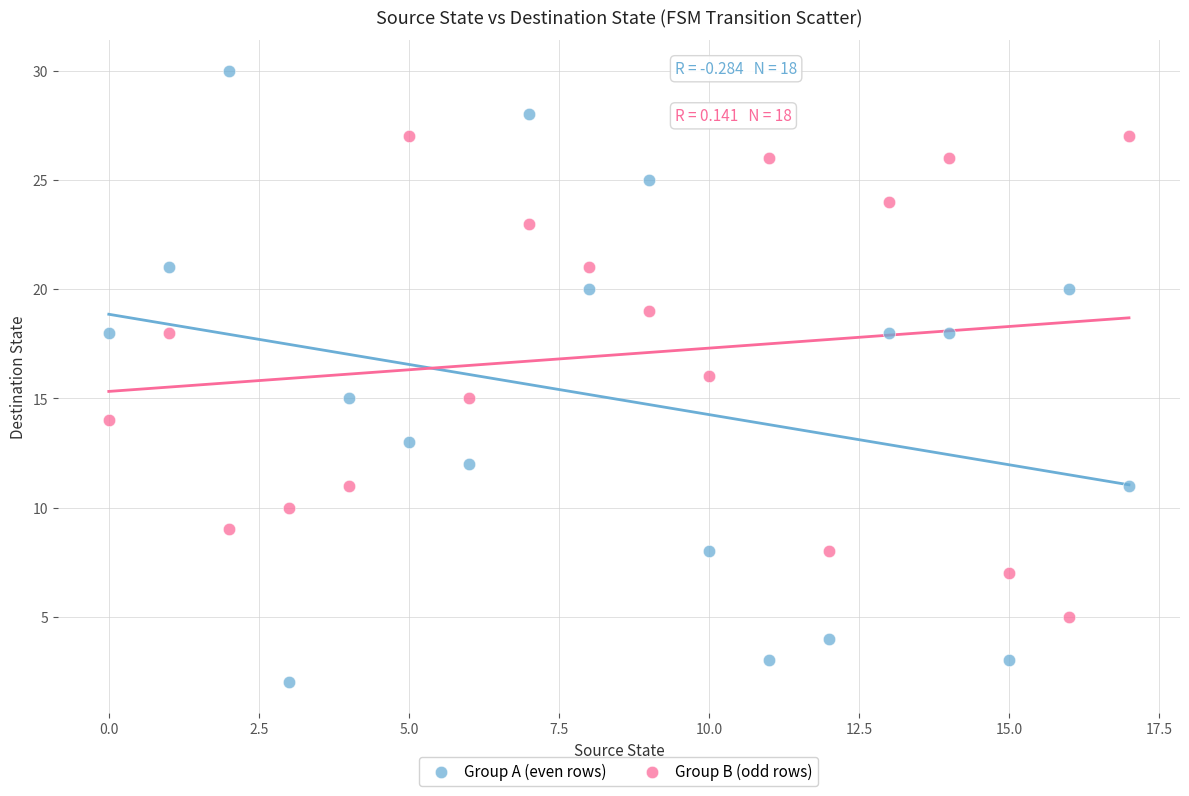

What are all the series names shown in the legend?

Group A (even rows), Group B (odd rows)